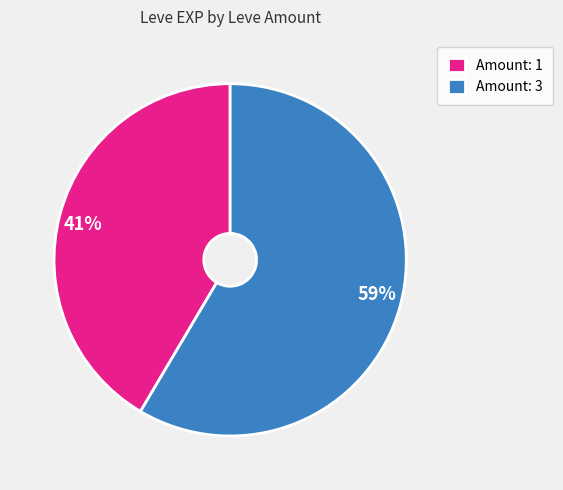

True or false: 41% accounts for 41% of the total.

True